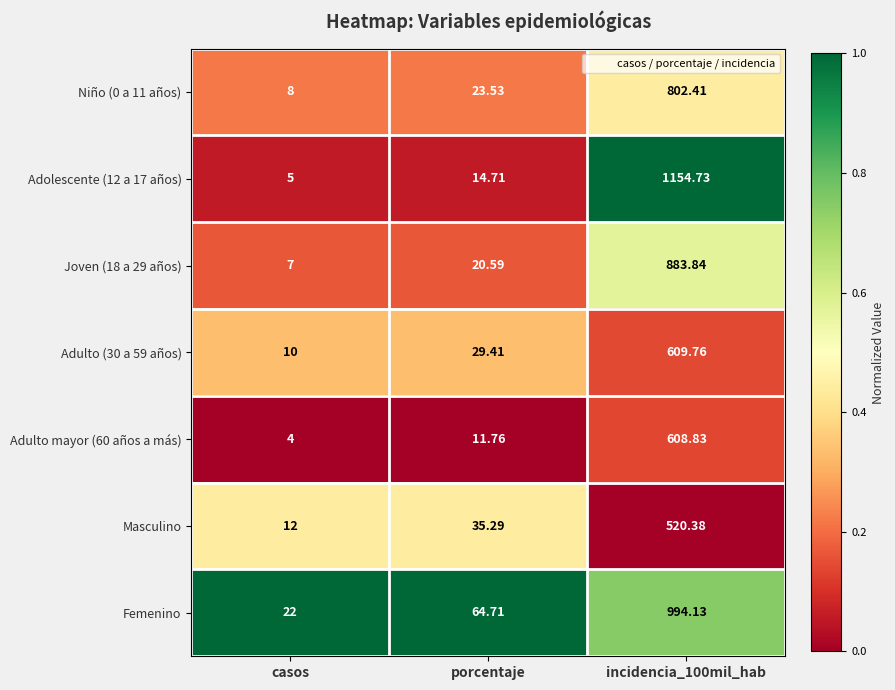

Is the value of Adolescente (12 a 17 años) at incidencia_100mil_hab greater than the value of Adulto mayor (60 años a más) at porcentaje?

Yes